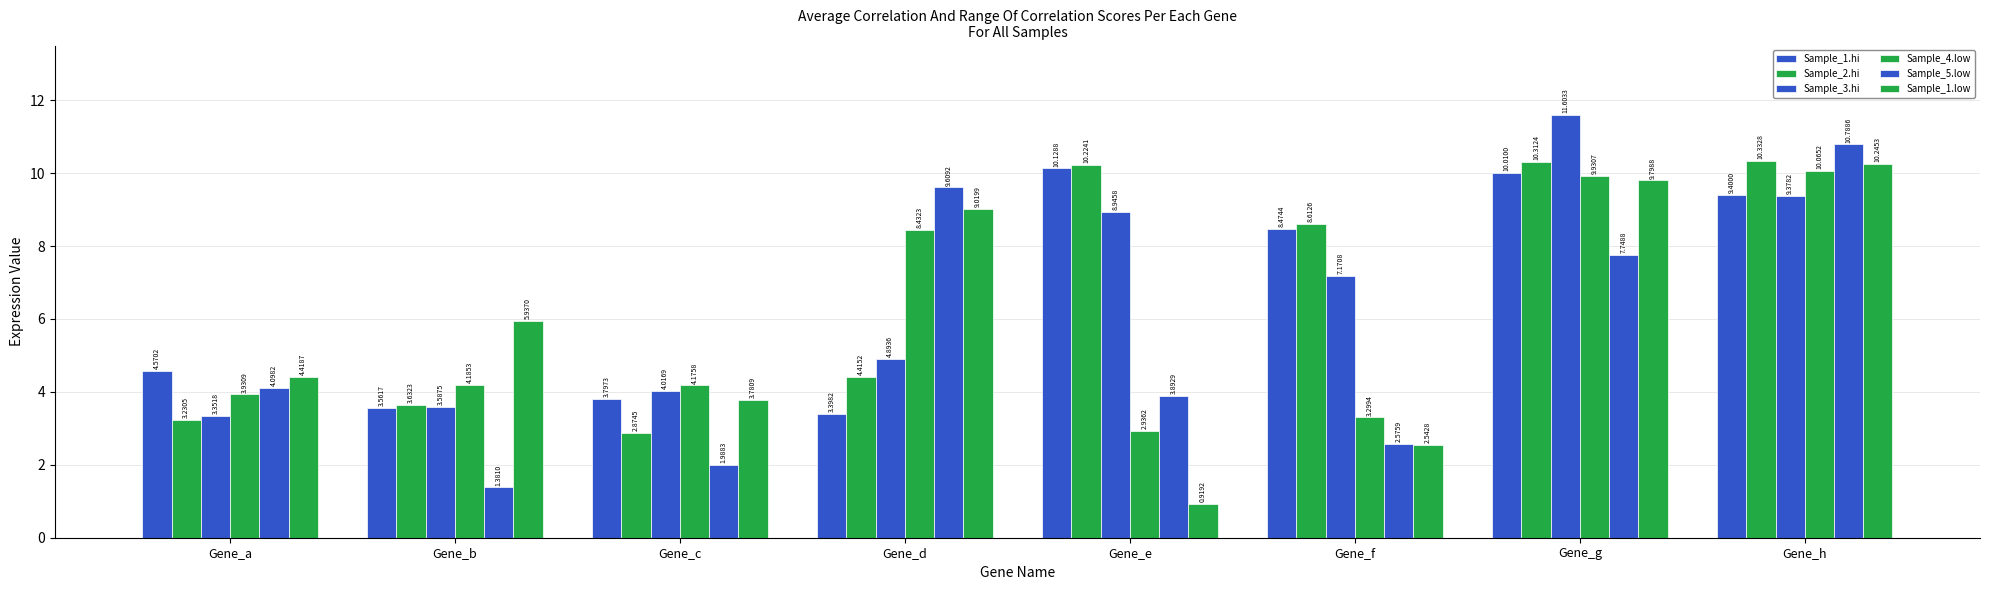

Are the bars horizontal?

No